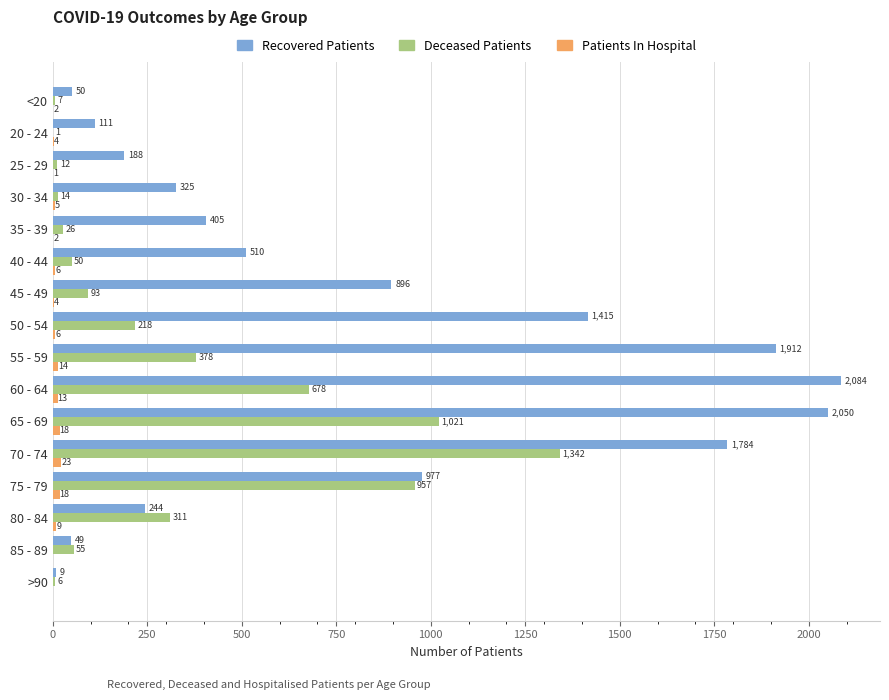

At which category is the sum across all series the highest?

70 - 74